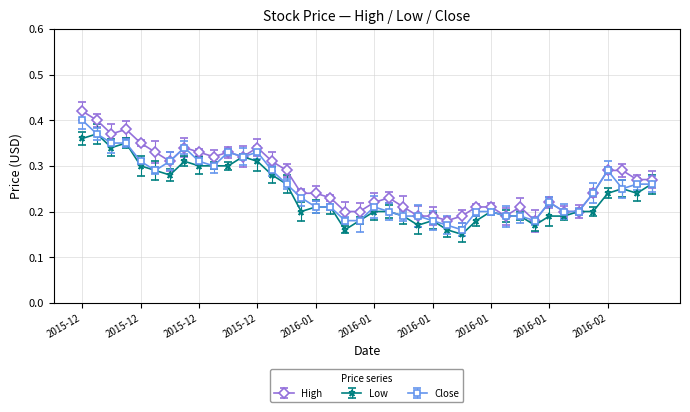

What is the sum of all Low values?

9.6